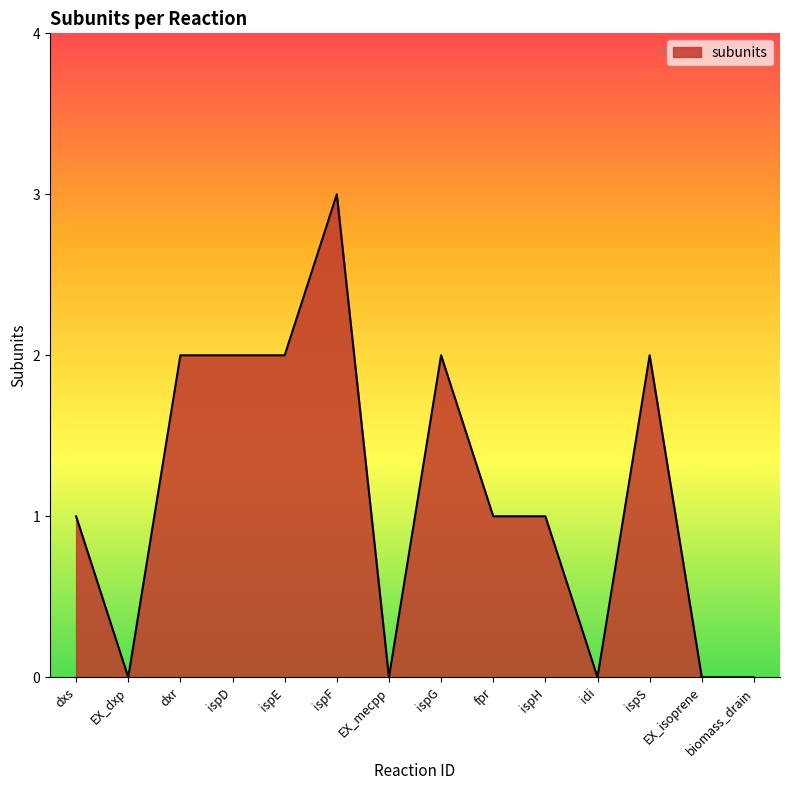

Reading left to right, what are all the values shown in this chart?

1	0	2	2	2	3	0	2	1	1	0	2	0	0